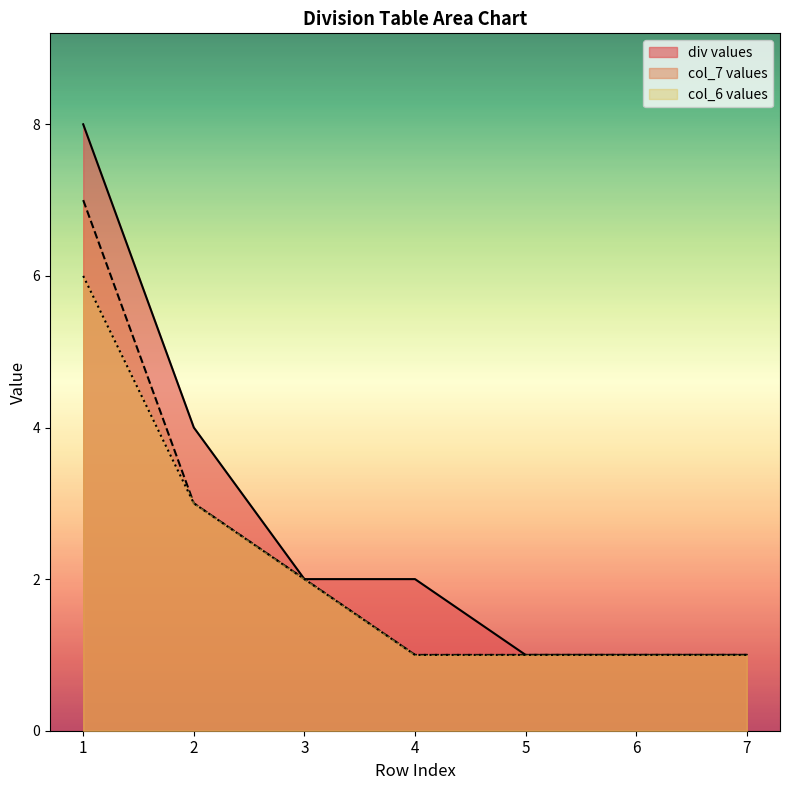

Reading right to left, list all the values displayed in this chart.

div values: 1	1	1	2	2	4	8
col_7 values: 1	1	1	1	2	3	7
col_6 values: 1	1	1	1	2	3	6